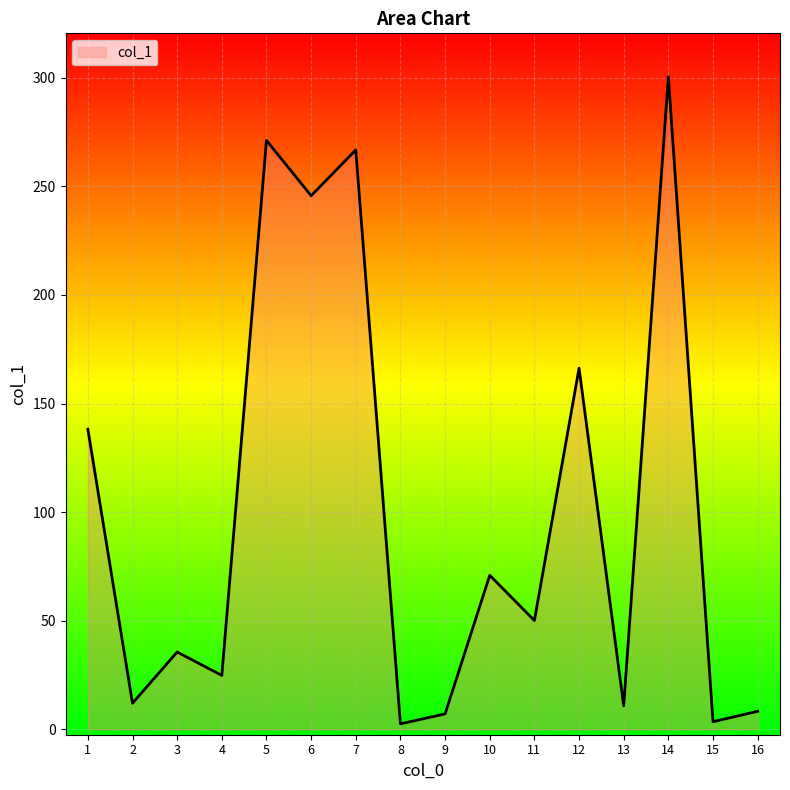

At which label is the value closest to 151?

1